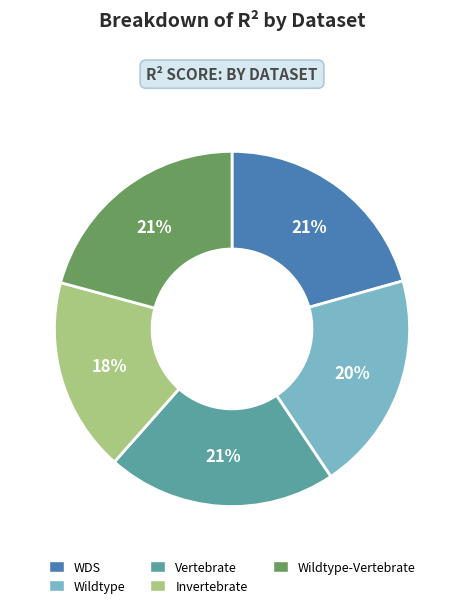

Combined, do Invertebrate and Wildtype-Vertebrate account for over 50%?

No